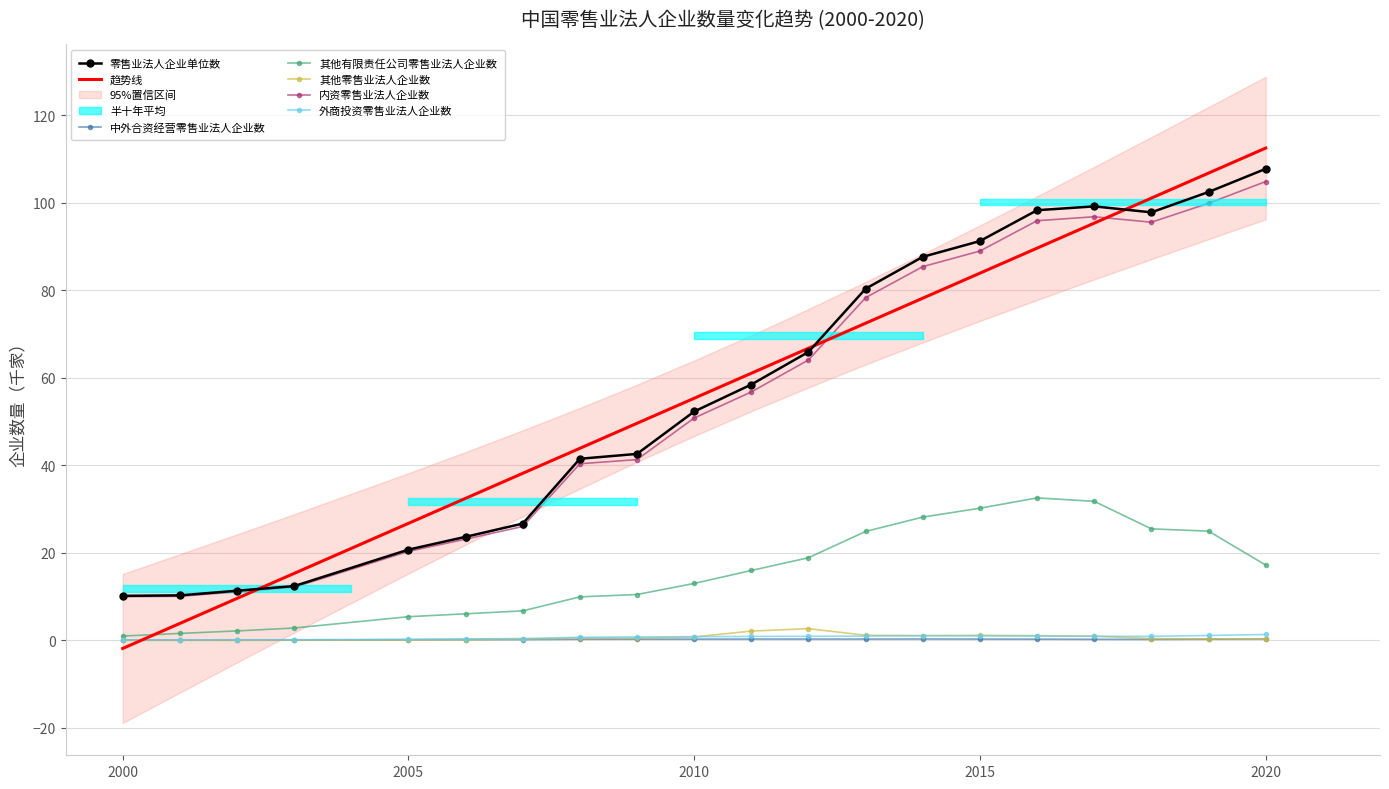

True or false: 内资零售业法人企业数 has a value of 2.8 at 2003年.

False